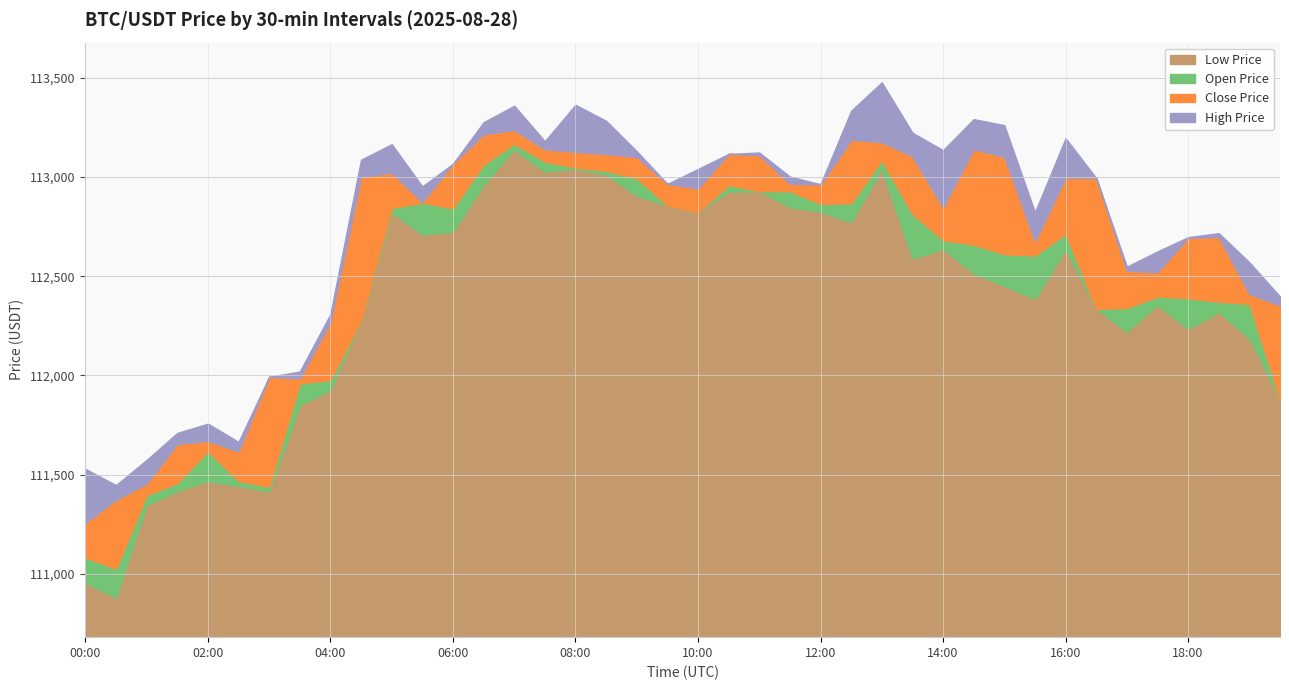

Is the value of closePrice at 17:00 greater than the value of highPrice at 14:30?

No